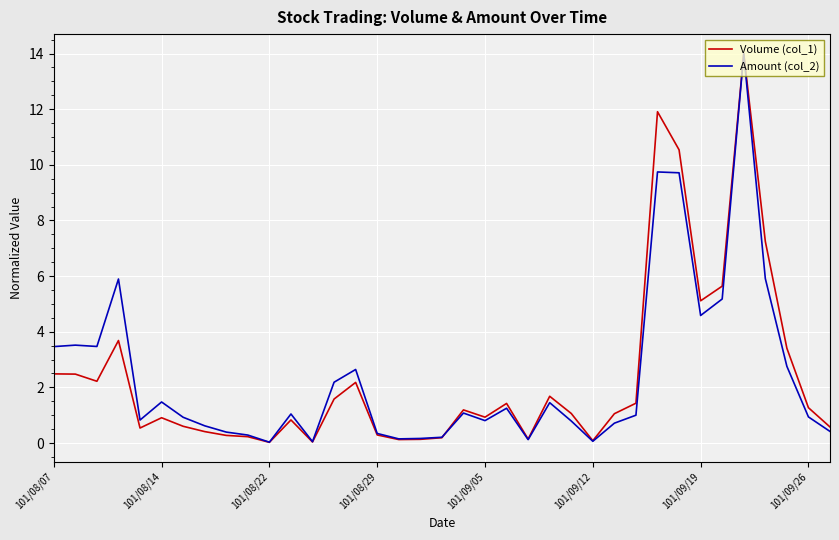

What is the maximum value shown in the chart?

14.0